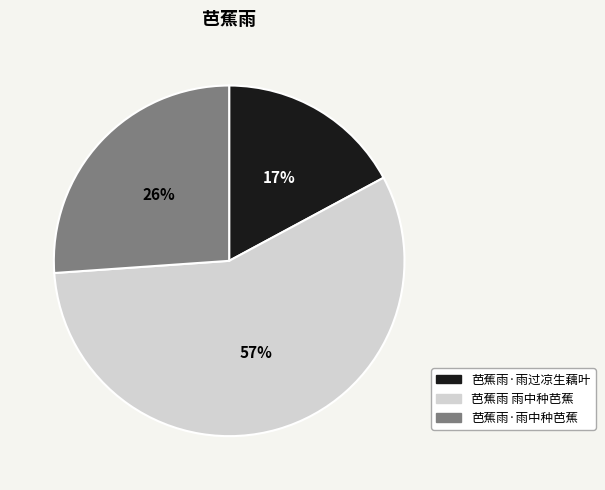

Is the sum of 芭蕉雨·雨过凉生藕叶 and 芭蕉雨·雨中种芭蕉 greater than half?

No